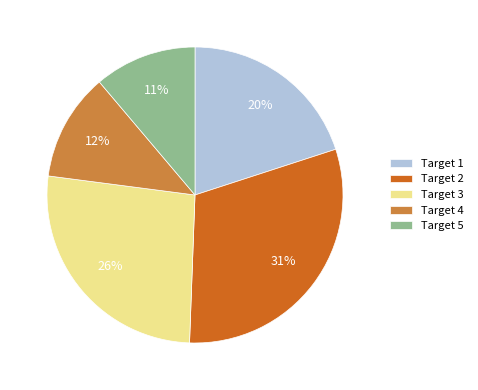

Which has a higher value, Target 4 or Target 2?

Target 2